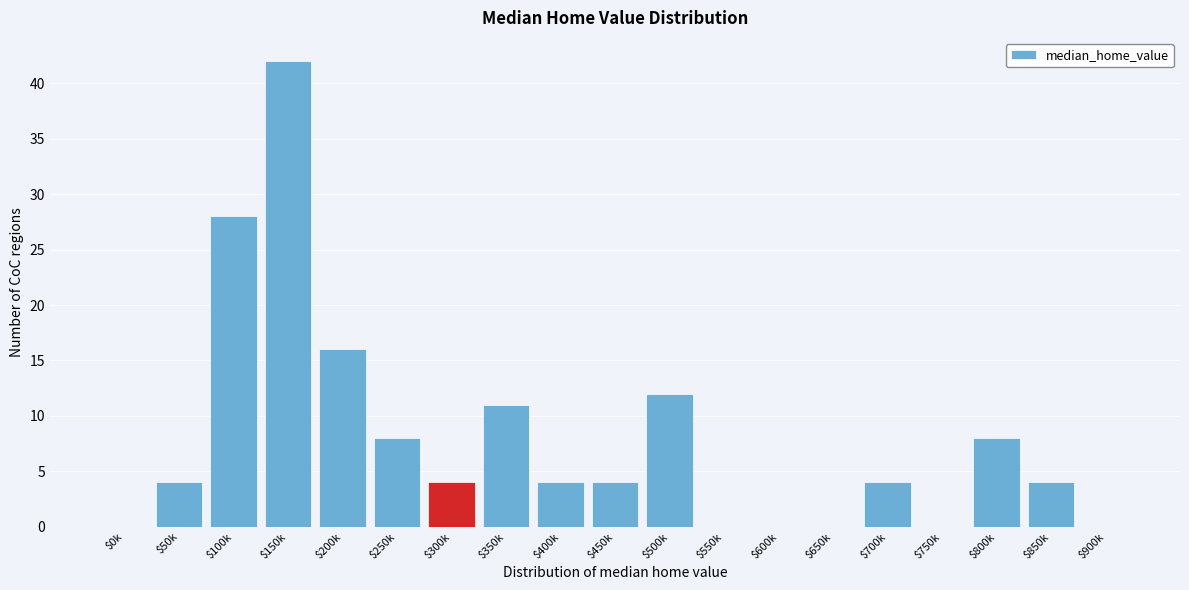

What is the greatest value displayed?

42